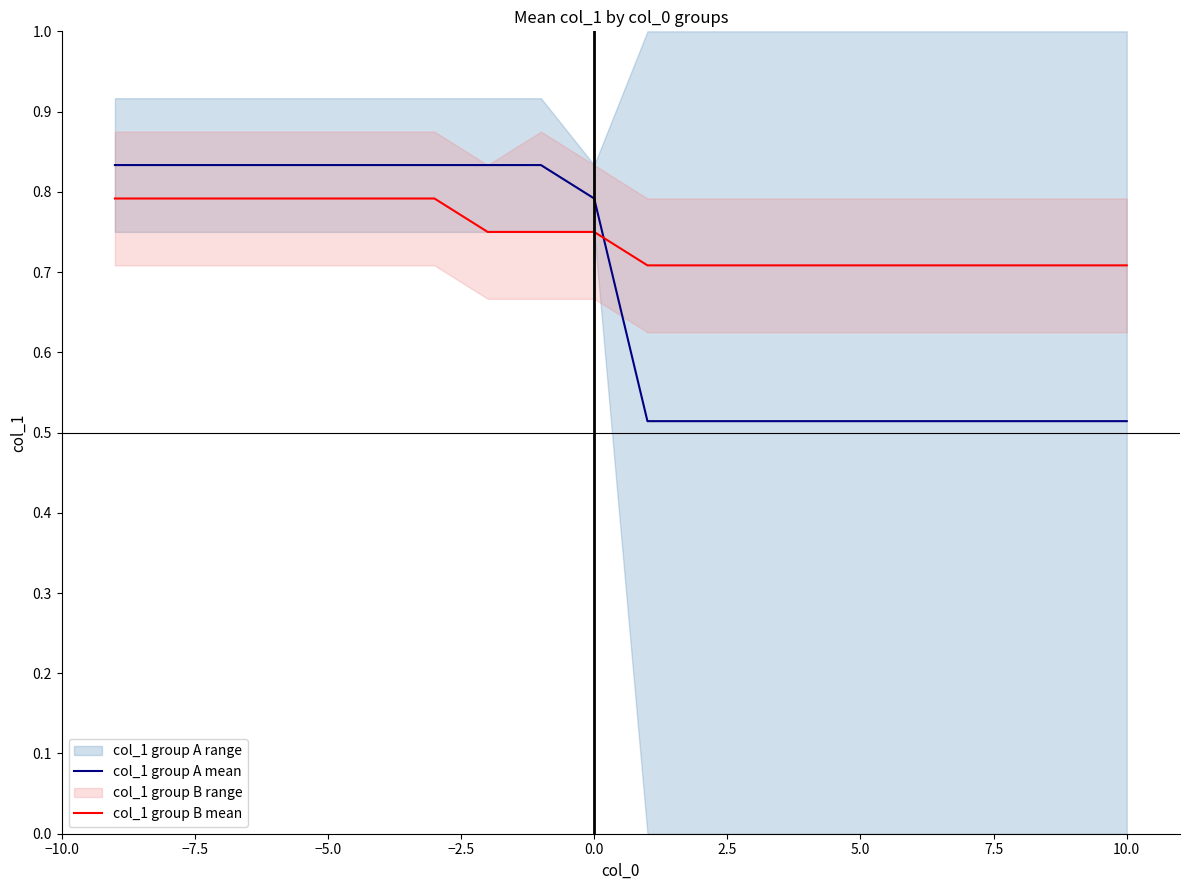

What is the lowest value of the col_1 group B mean series?

0.7